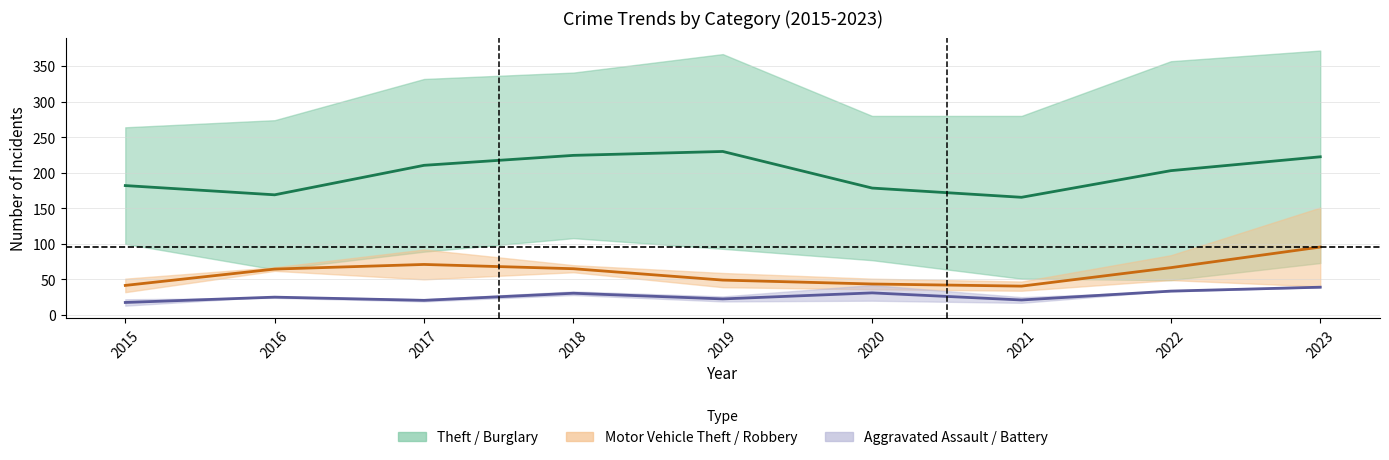

At which label does Theft first exceed 203?

2017